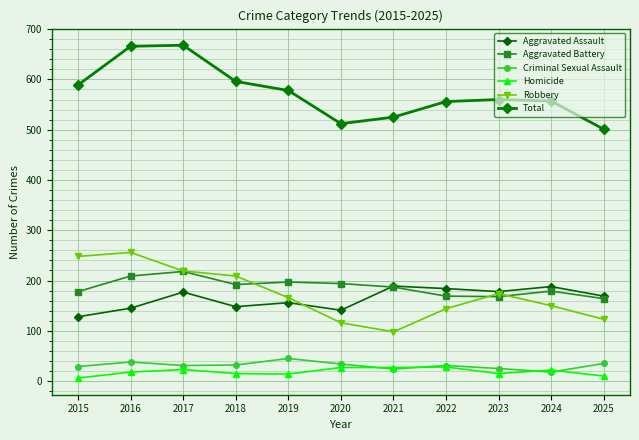

How many categories are shown in the chart?

11